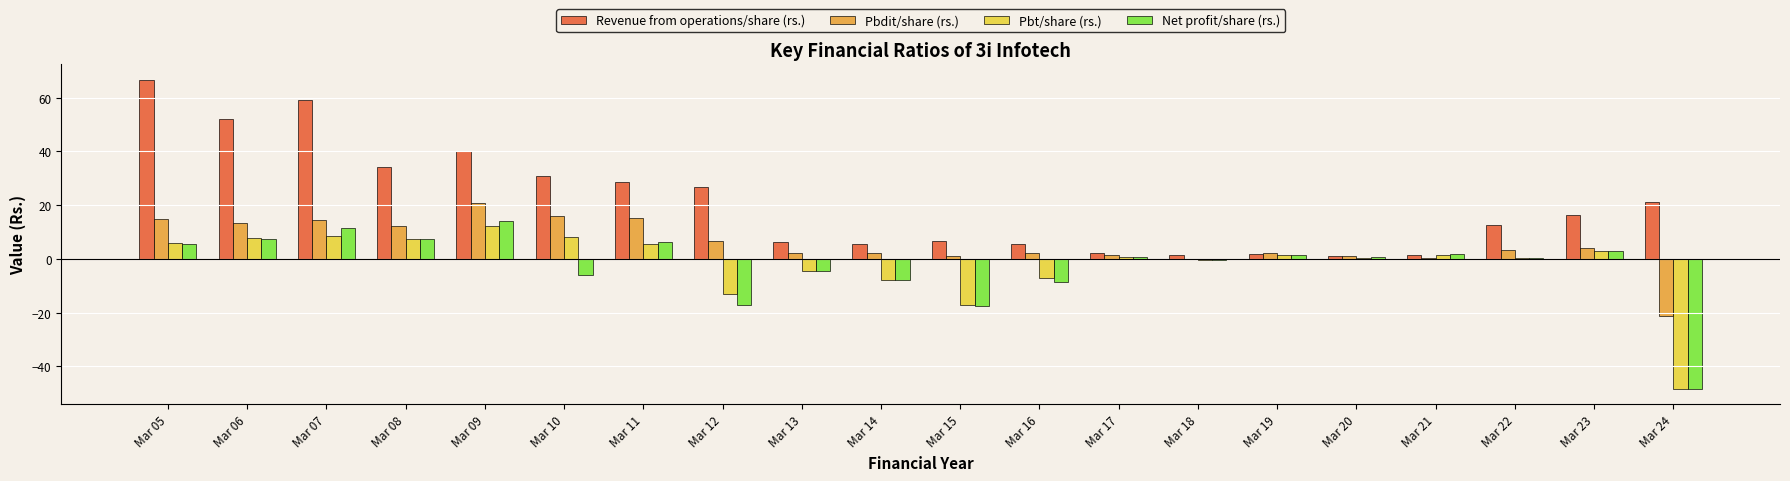

What is the maximum value for Revenue from operations/share (rs.)?

66.8